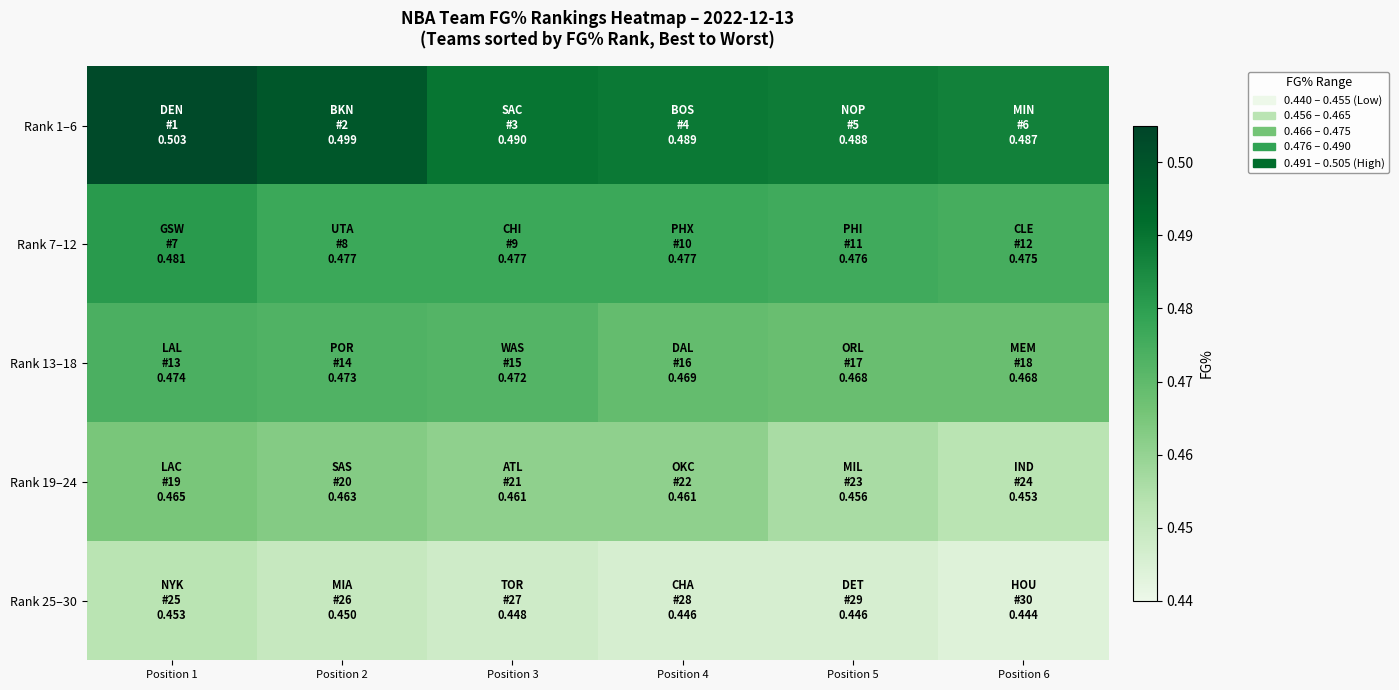

Reading right to left, what are all the values shown in this chart?

Rank 1–6: Position 6=0.5	Position 5=0.5	Position 4=0.5	Position 3=0.5	Position 2=0.5	Position 1=0.5
Rank 7–12: Position 6=0.5	Position 5=0.5	Position 4=0.5	Position 3=0.5	Position 2=0.5	Position 1=0.5
Rank 13–18: Position 6=0.5	Position 5=0.5	Position 4=0.5	Position 3=0.5	Position 2=0.5	Position 1=0.5
Rank 19–24: Position 6=0.5	Position 5=0.5	Position 4=0.5	Position 3=0.5	Position 2=0.5	Position 1=0.5
Rank 25–30: Position 6=0.4	Position 5=0.4	Position 4=0.4	Position 3=0.4	Position 2=0.5	Position 1=0.5